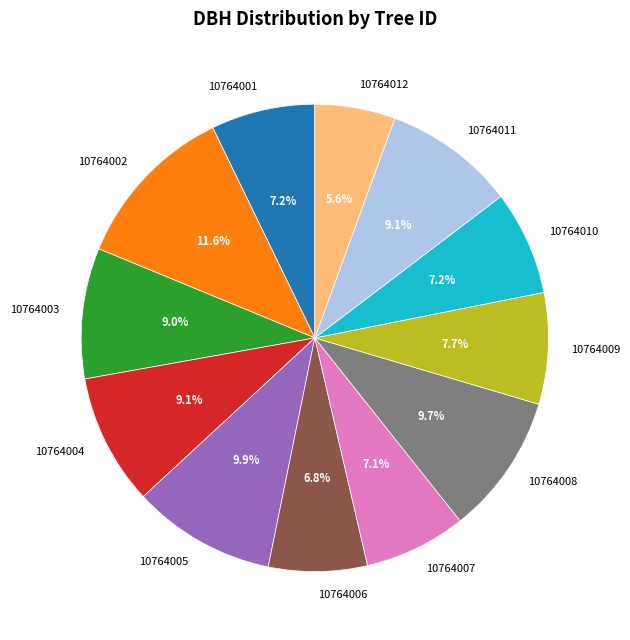

To the nearest percent, what is the difference between the 10764008 and 10764003 slice percentages?

1%